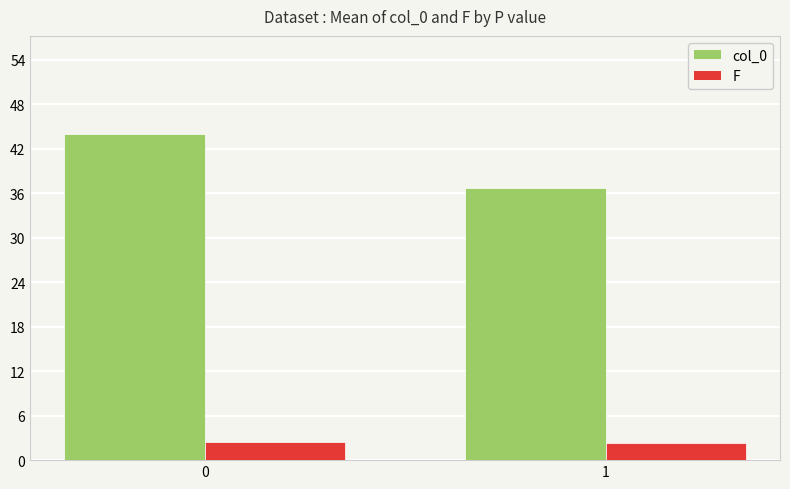

At 0, list the series in order from largest to smallest.

col_0, F